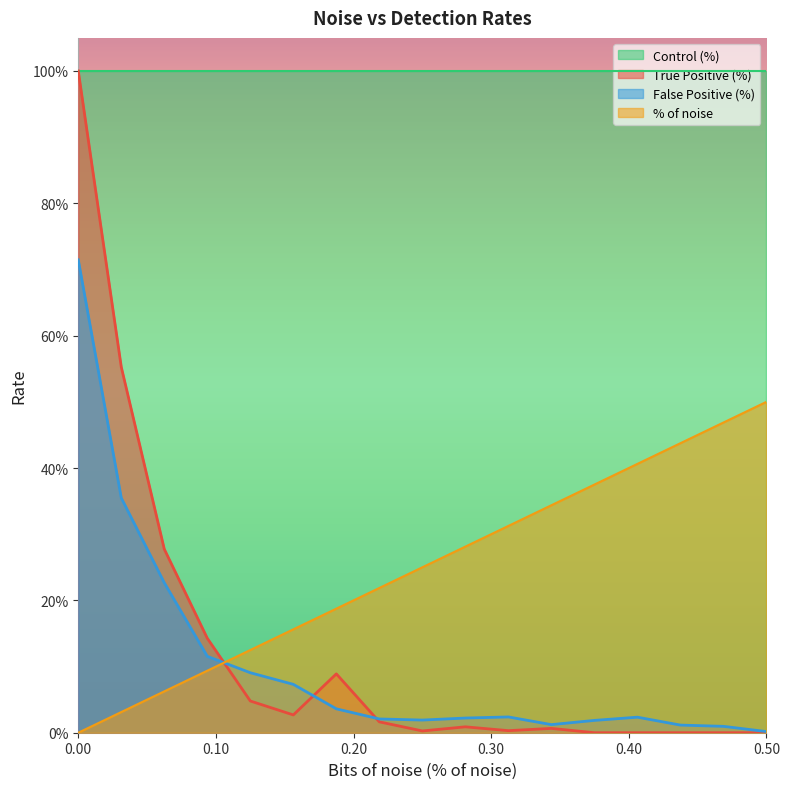

What is the difference between the maximum and minimum values in the False Positive (%) series?

0.7